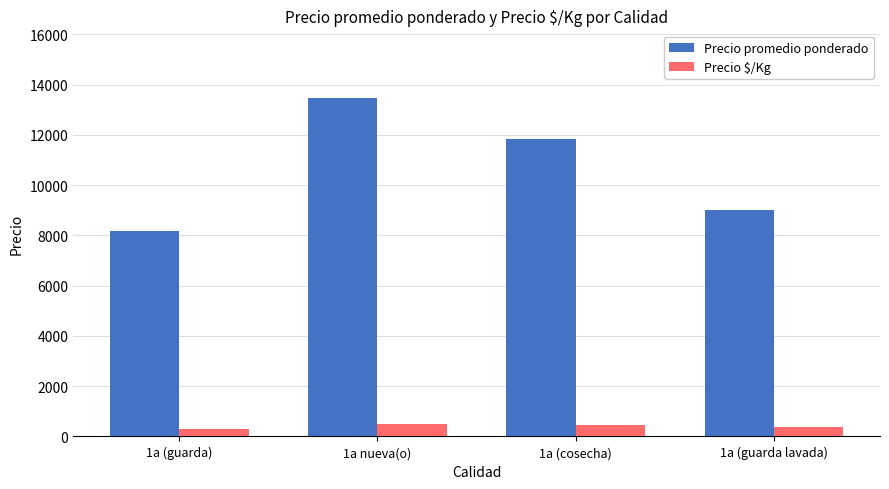

How many data points in Precio promedio ponderado are less than 11833?

2